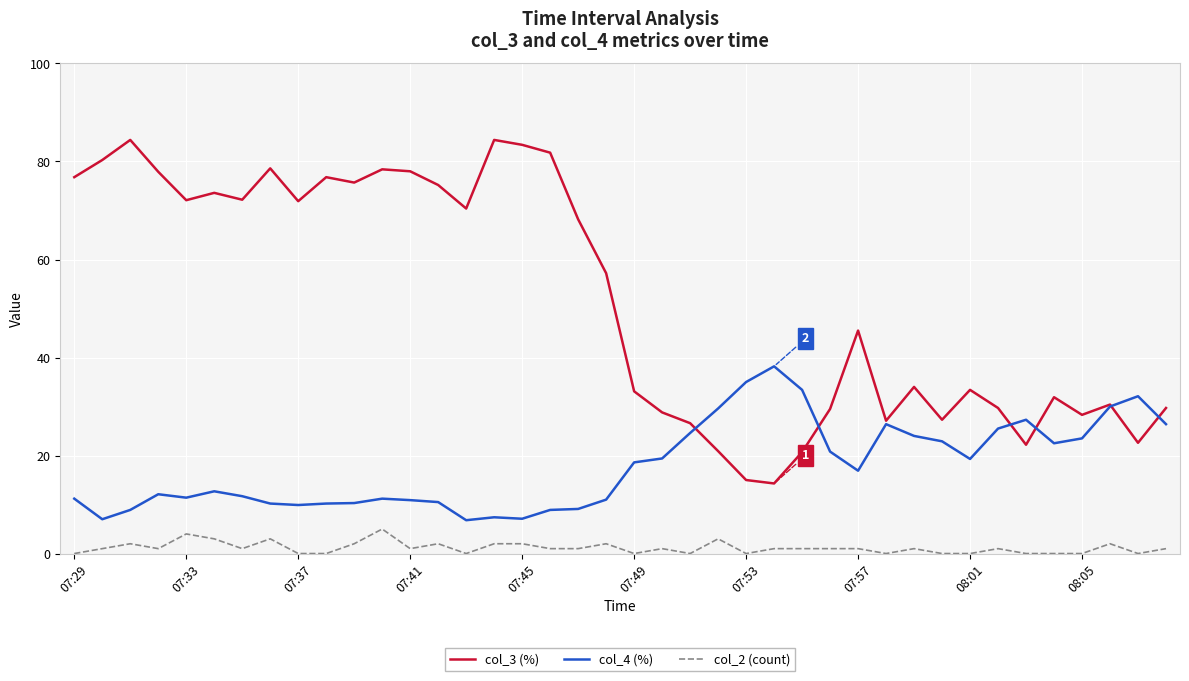

How many values in the col_3 (%) series are below 57?

20